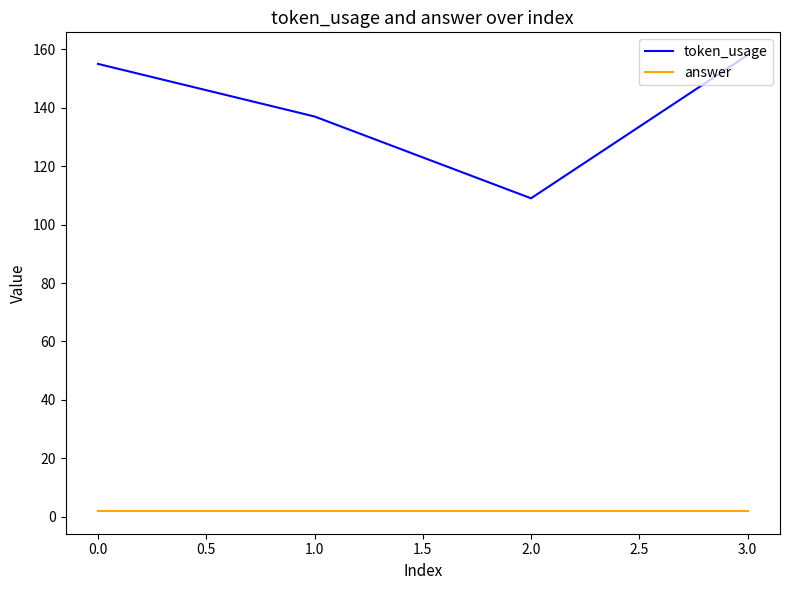

How many lines are shown in the chart?

2